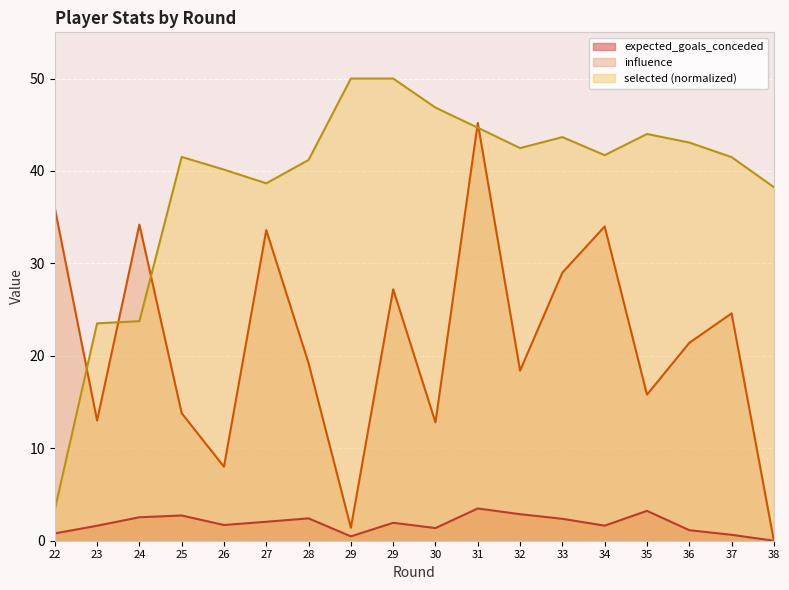

Between 36 and 37, which is larger?

36